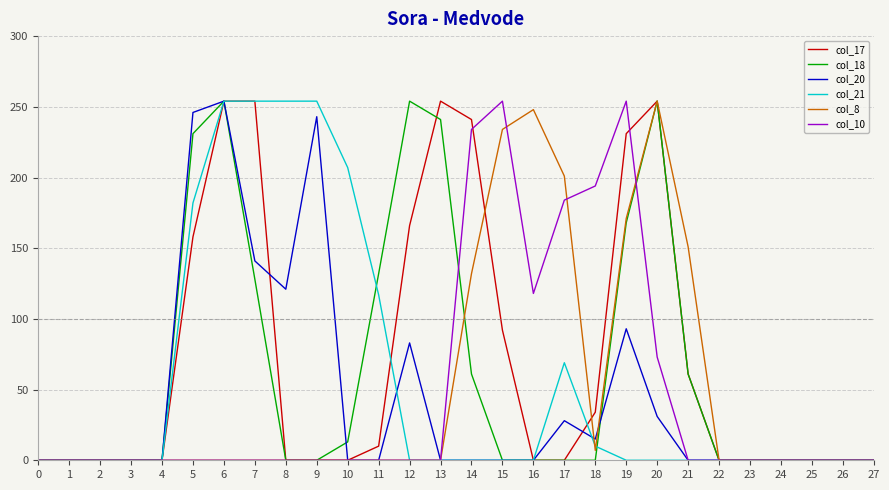

What is the maximum value for col_20?

254